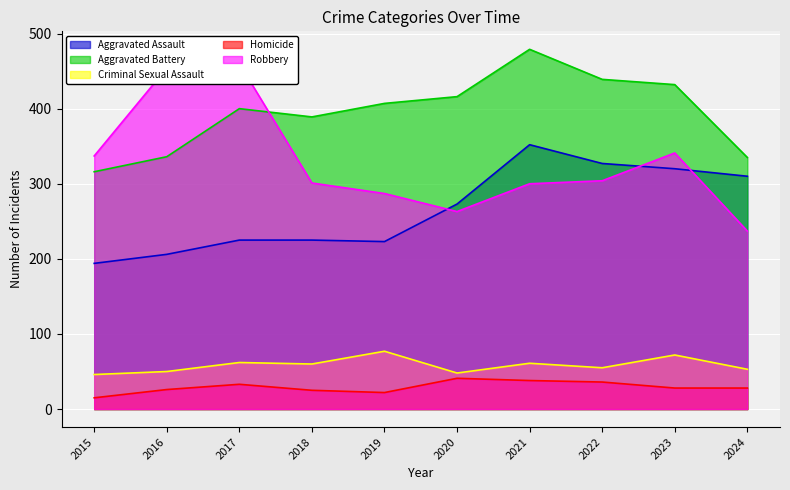

What is the total value across all series at 2021?

1230